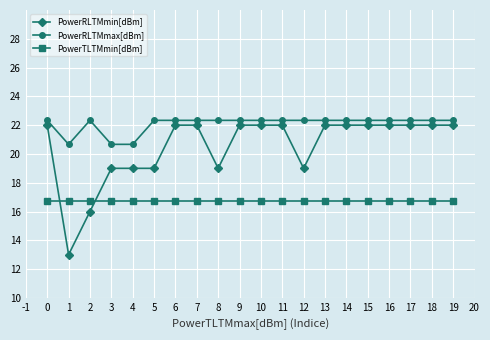

Rank the series by their average value, from lowest to highest.

PowerTLTMmin[dBm], PowerRLTMmin[dBm], PowerRLTMmax[dBm]